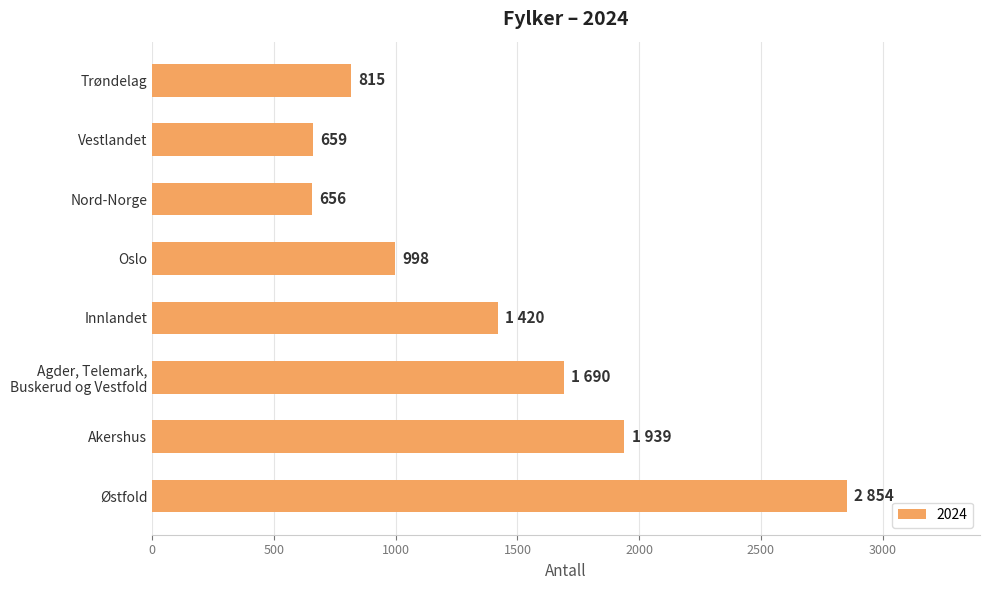

List the labels in order of value, smallest first.

Nord-Norge, Vestlandet, Trøndelag, Oslo, Innlandet, Agder, Telemark,
Buskerud og Vestfold, Akershus, Østfold